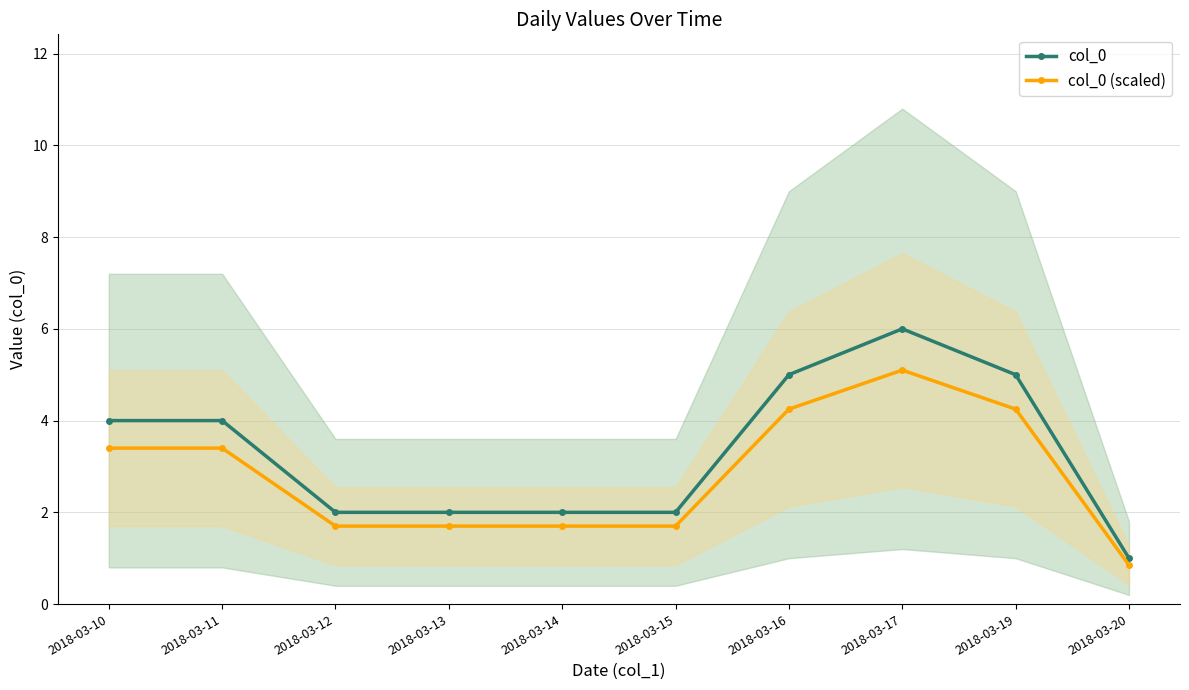

At how many categories does at least one series exceed 1?

9